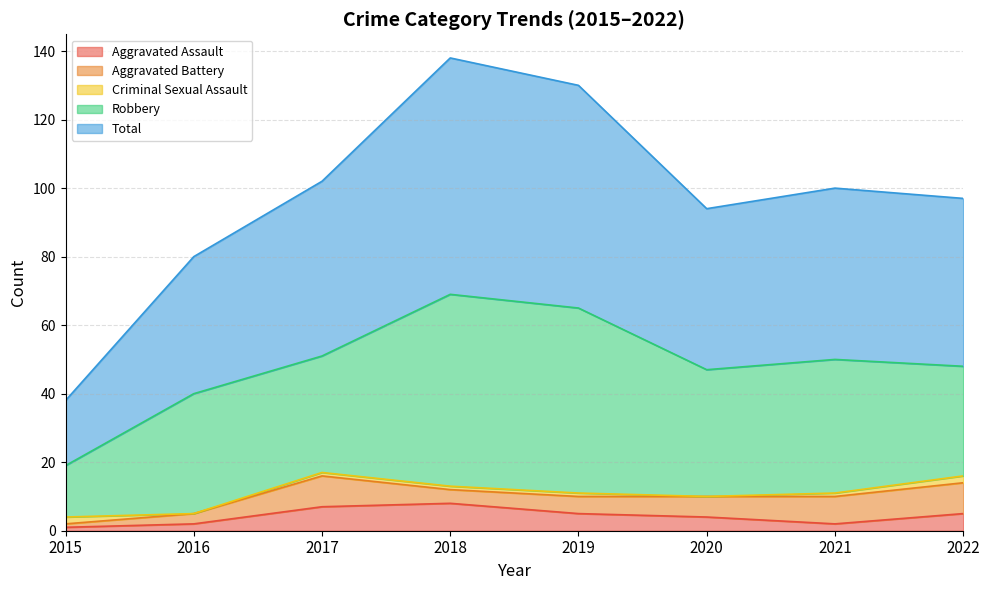

What is the greatest value displayed?

69